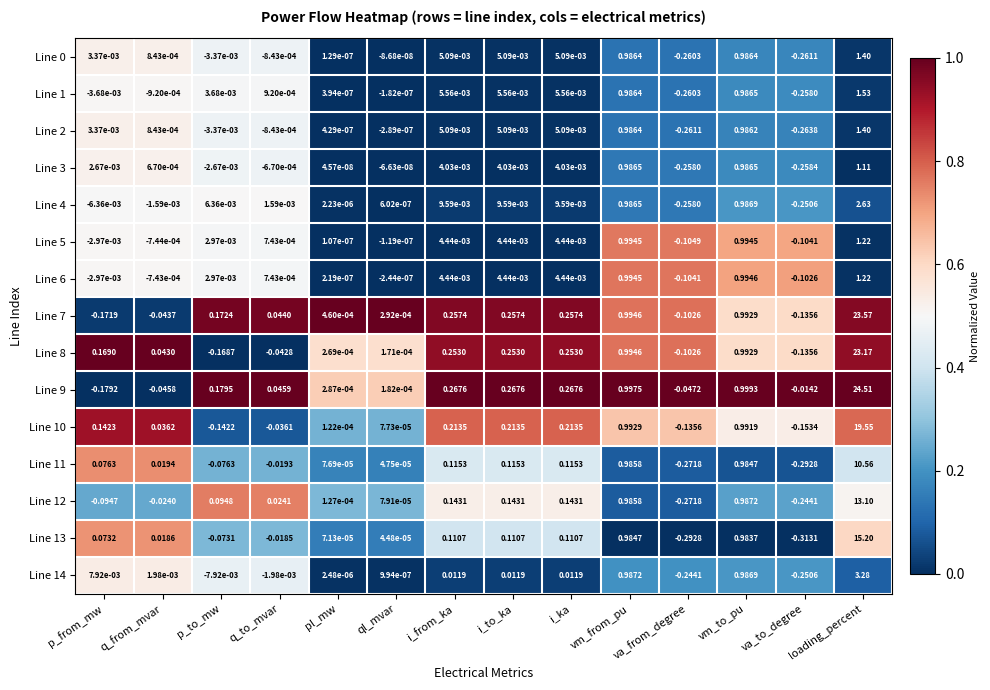

At which label does Line 11 first exceed 0?

p_from_mw